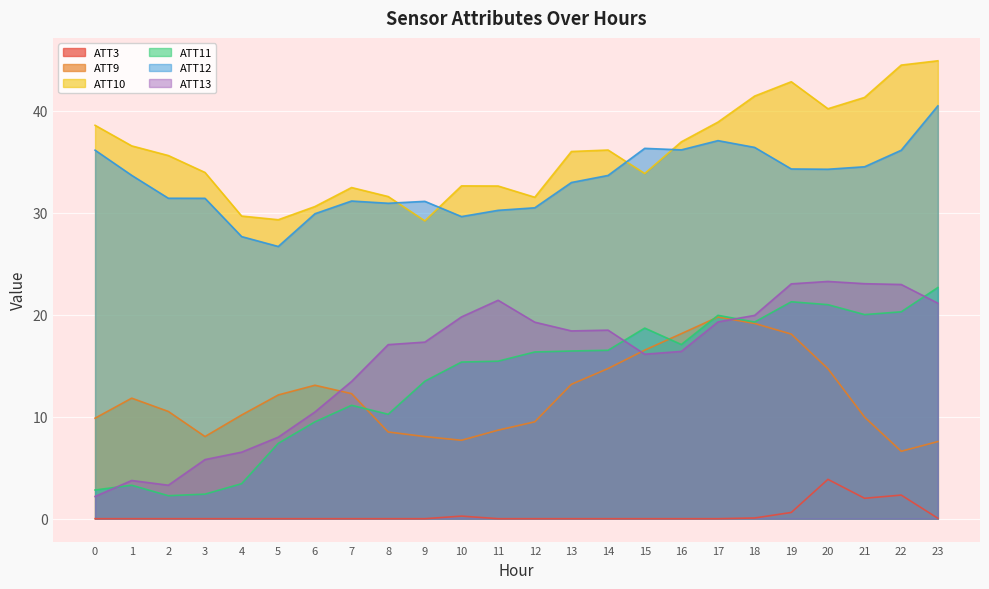

What is the total value across all series at 12?

107.1